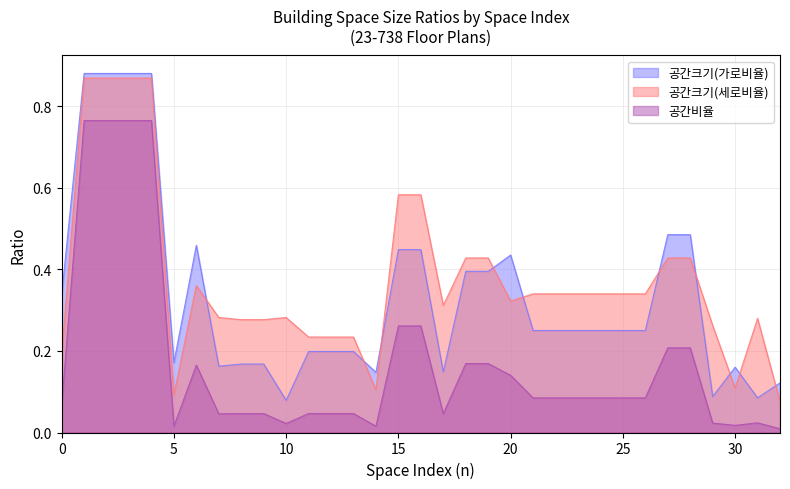

Rank the series at 20 from lowest to highest value.

공간비율, 공간크기(세로비율), 공간크기(가로비율)